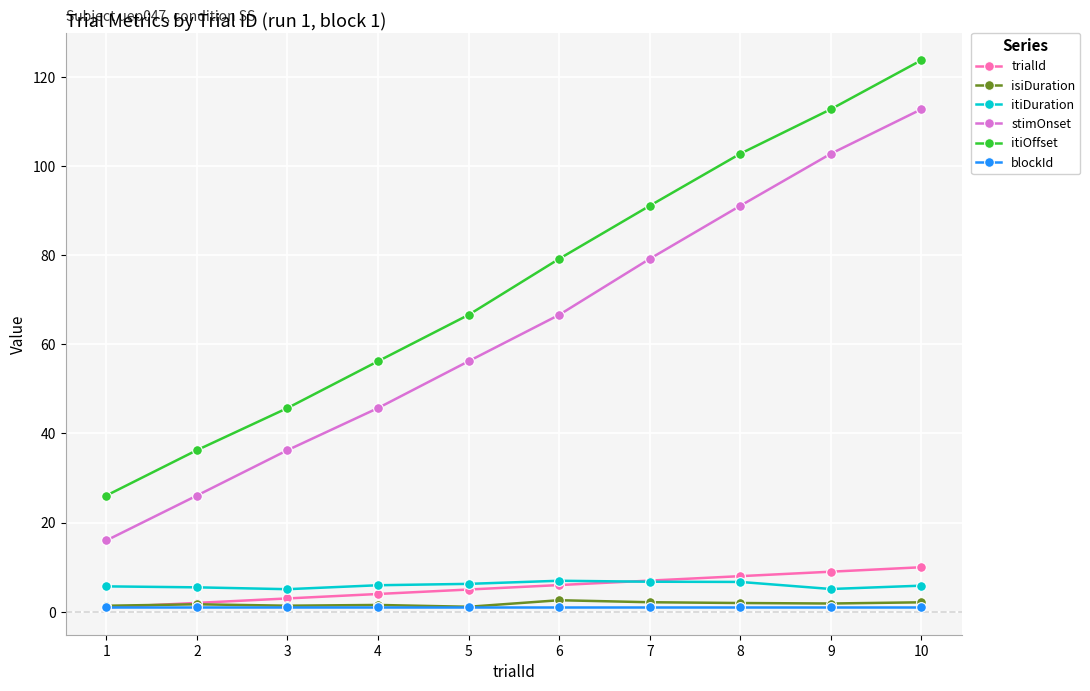

Rank the series by their maximum value, from highest to lowest.

itiOffset, stimOnset, trialId, itiDuration, isiDuration, blockId